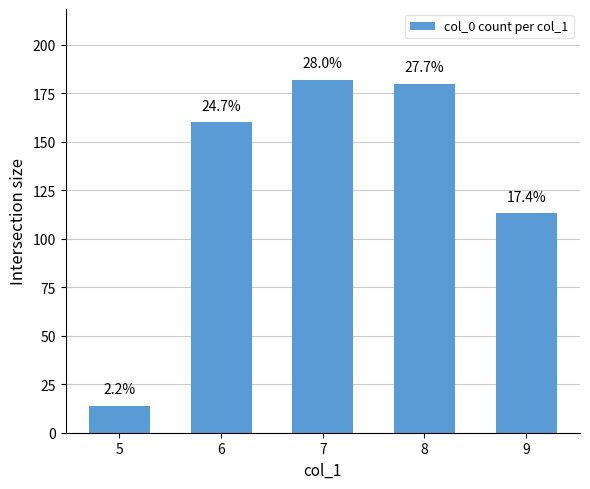

What is the change in value from 6 to 9?

-47